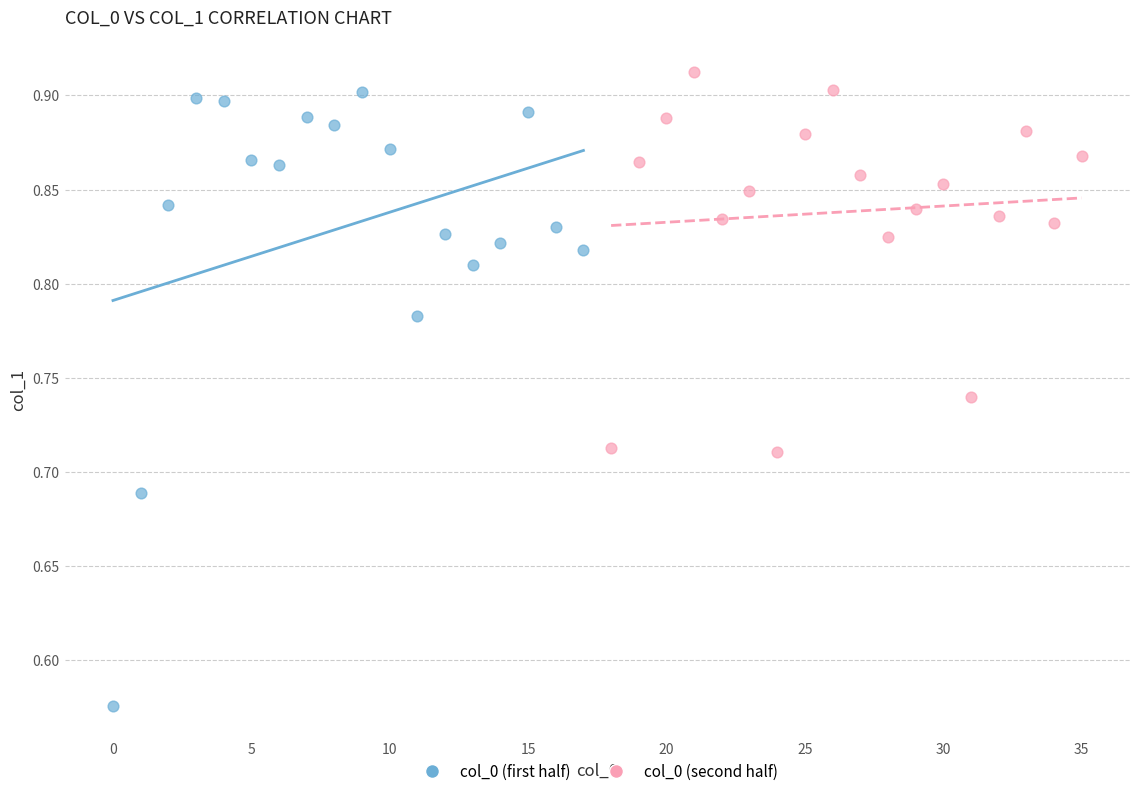

Which series has the largest Y range (max minus min)?

col_0 (first half)